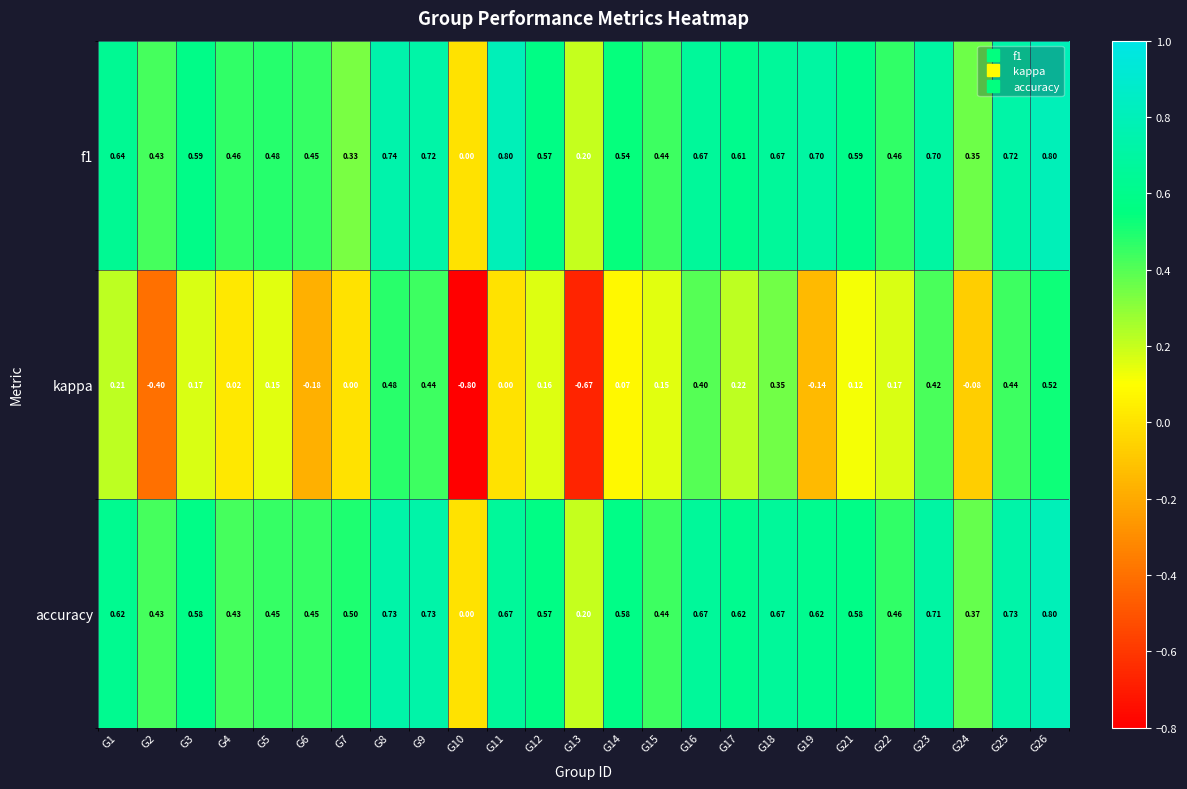

Is the value of f1 at G19 greater than the value of accuracy at G4?

Yes